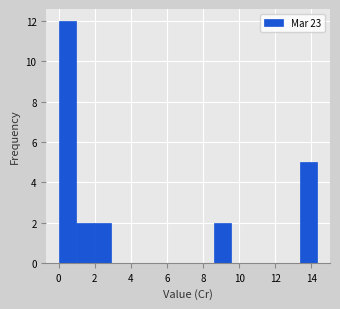

Over which range of the x-axis is the bar tallest?

0.0 to 1.0